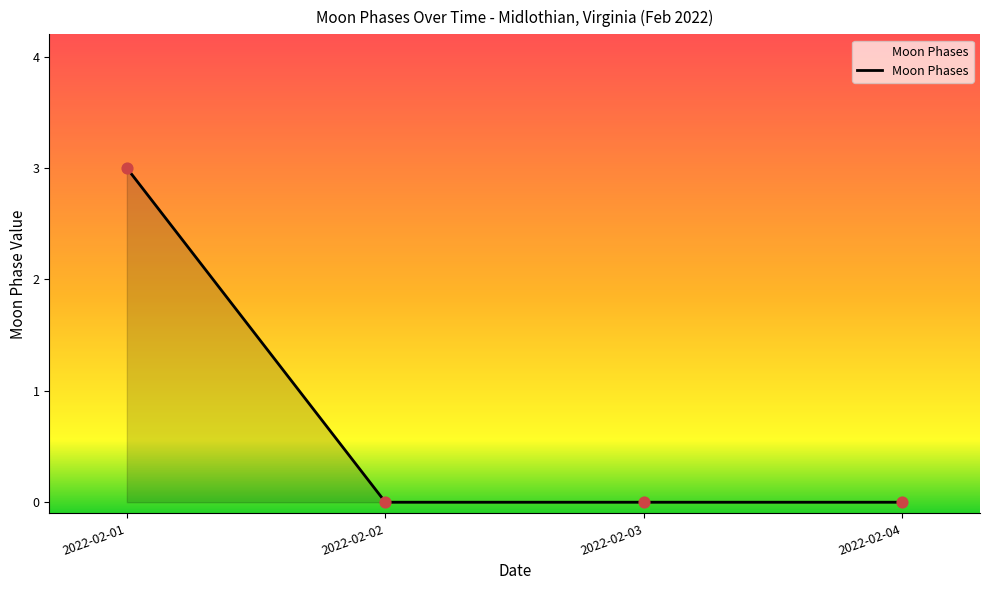

What is the change in value from 2022-02-01 to 2022-02-03?

-3